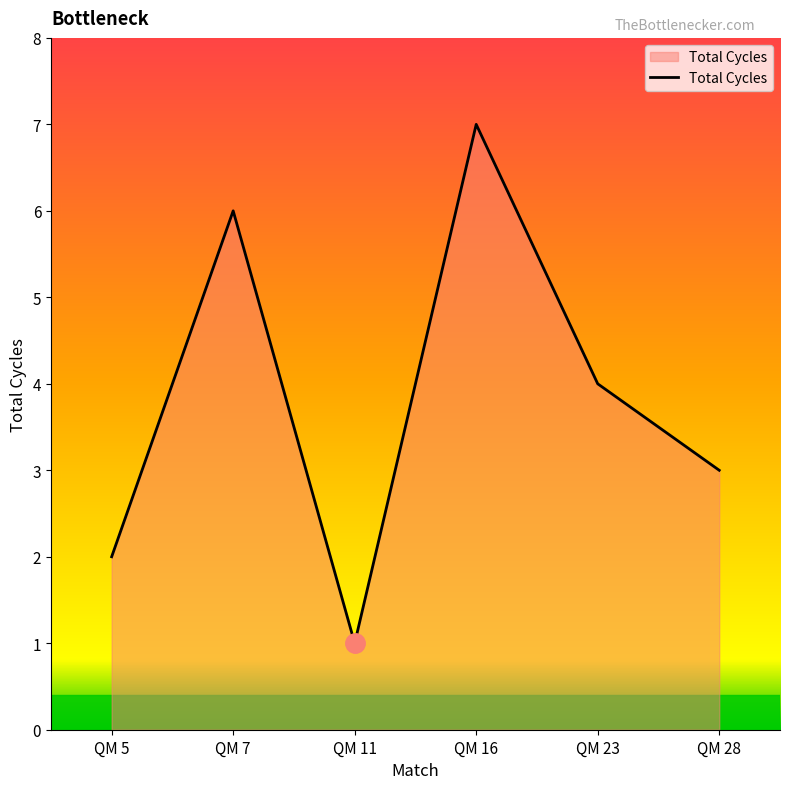

What is the difference between the second highest and minimum values?

5